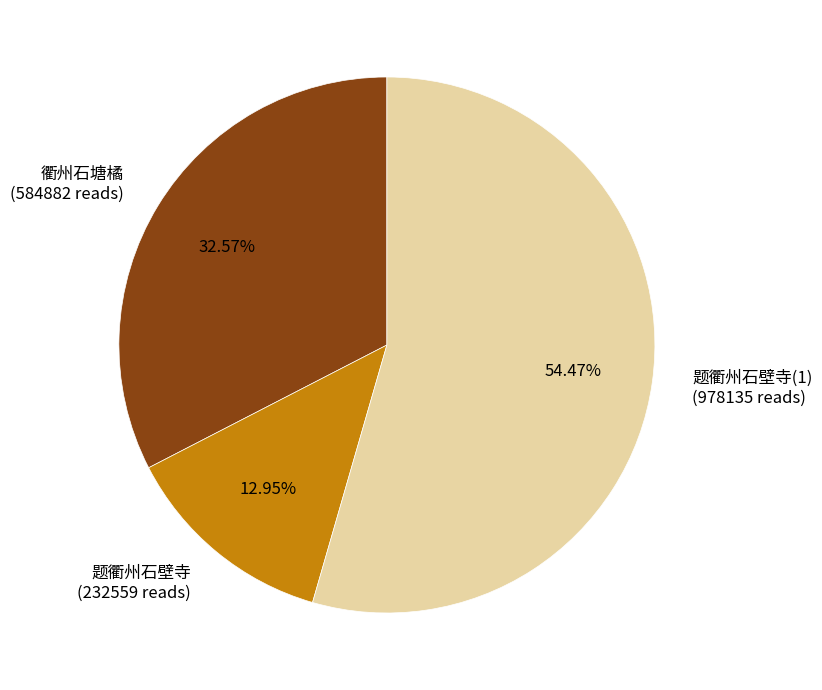

What percentage is the 题衢州石壁寺 slice, to the nearest percent?

13%